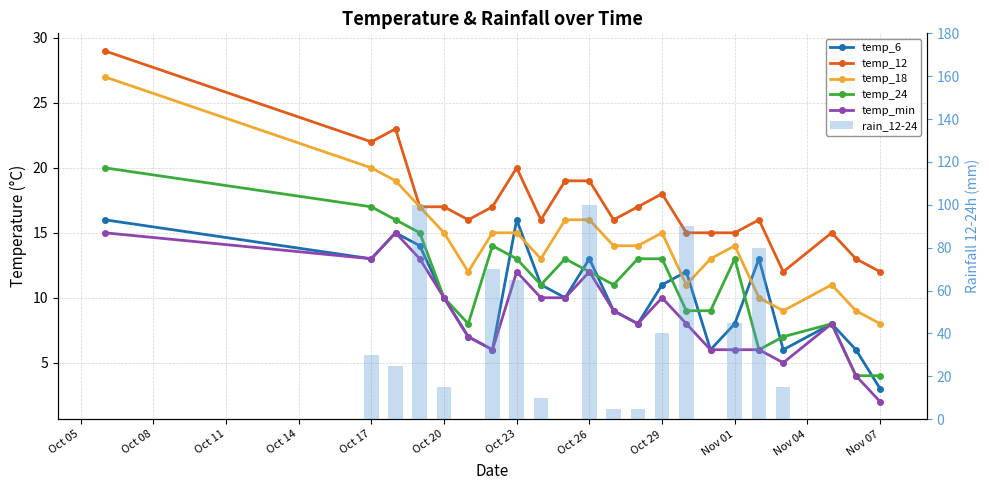

Rank the series at Nov 01 from highest to lowest value.

temp_12, temp_18, temp_24, temp_6, temp_min, rain_12-24